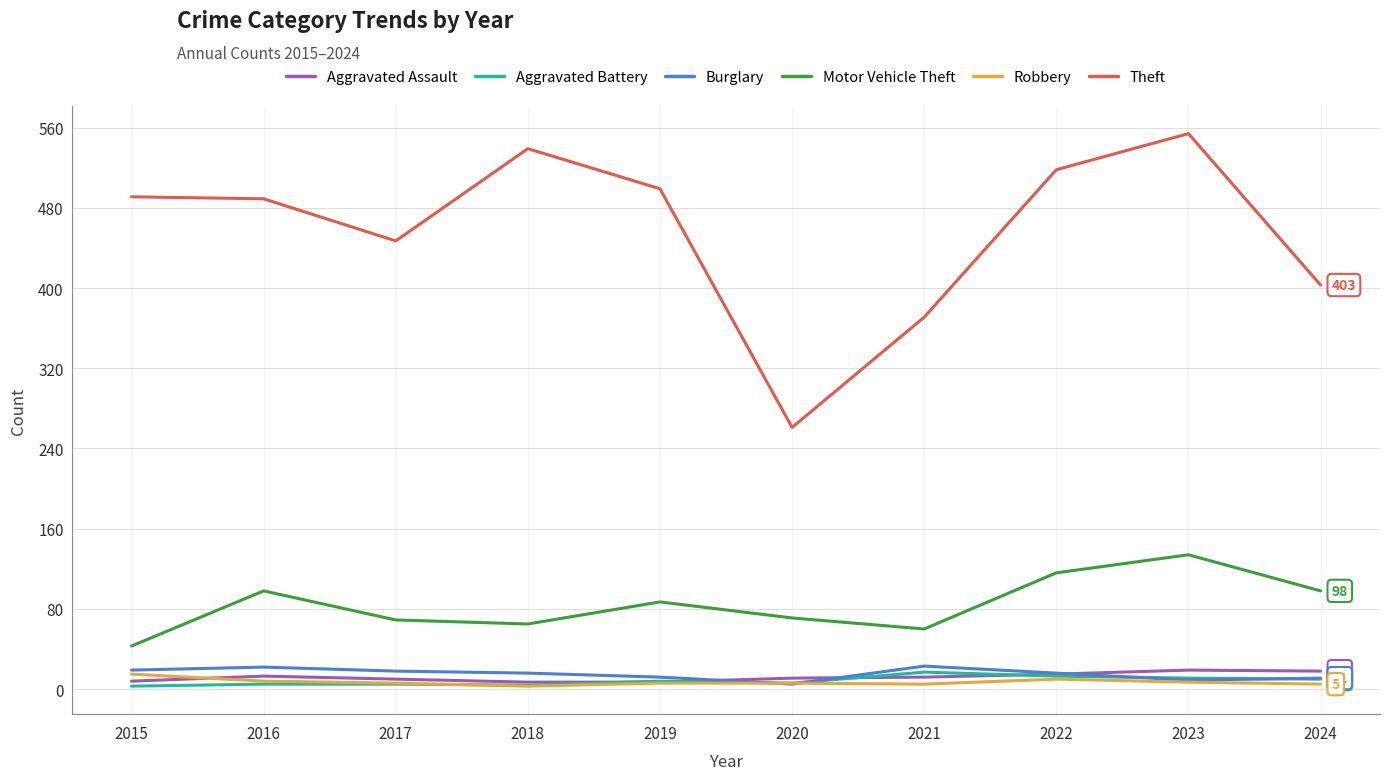

Where does the Robbery series first go above 6?

2015